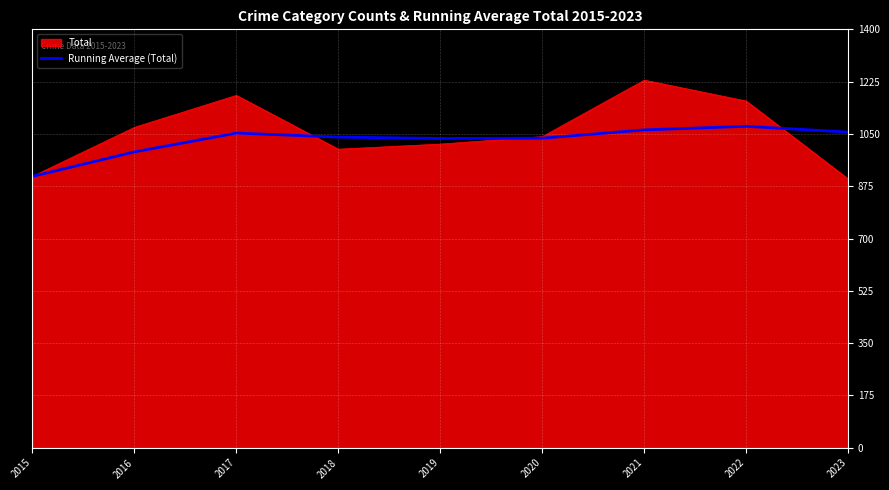

What is the lowest value of the Running Average (Total) series?

908.0